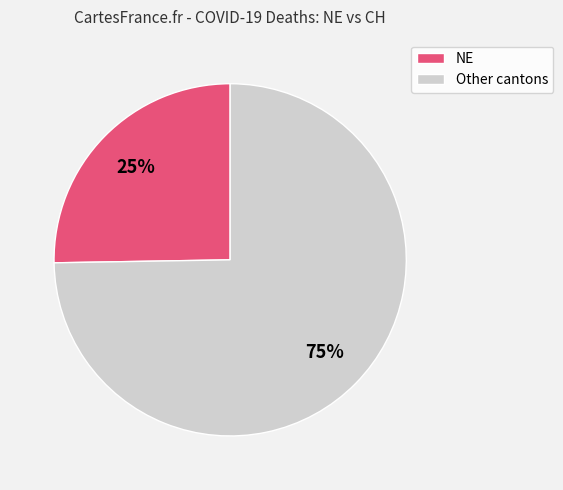

Is there a majority slice in this chart?

Yes